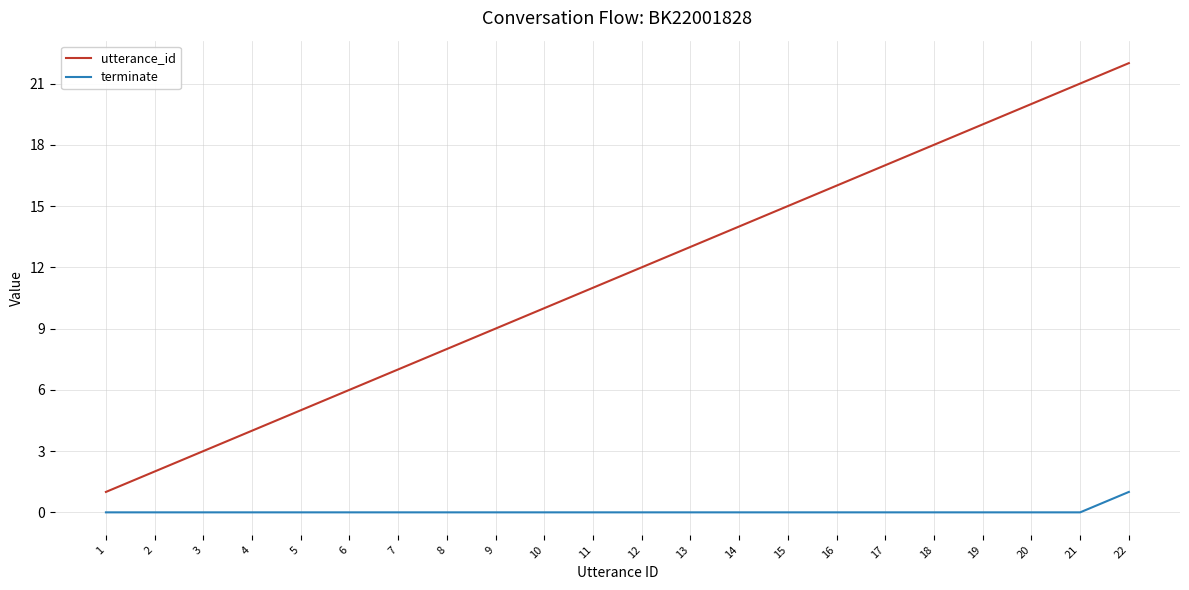

True or false: terminate and utterance_id cross at least once.

False